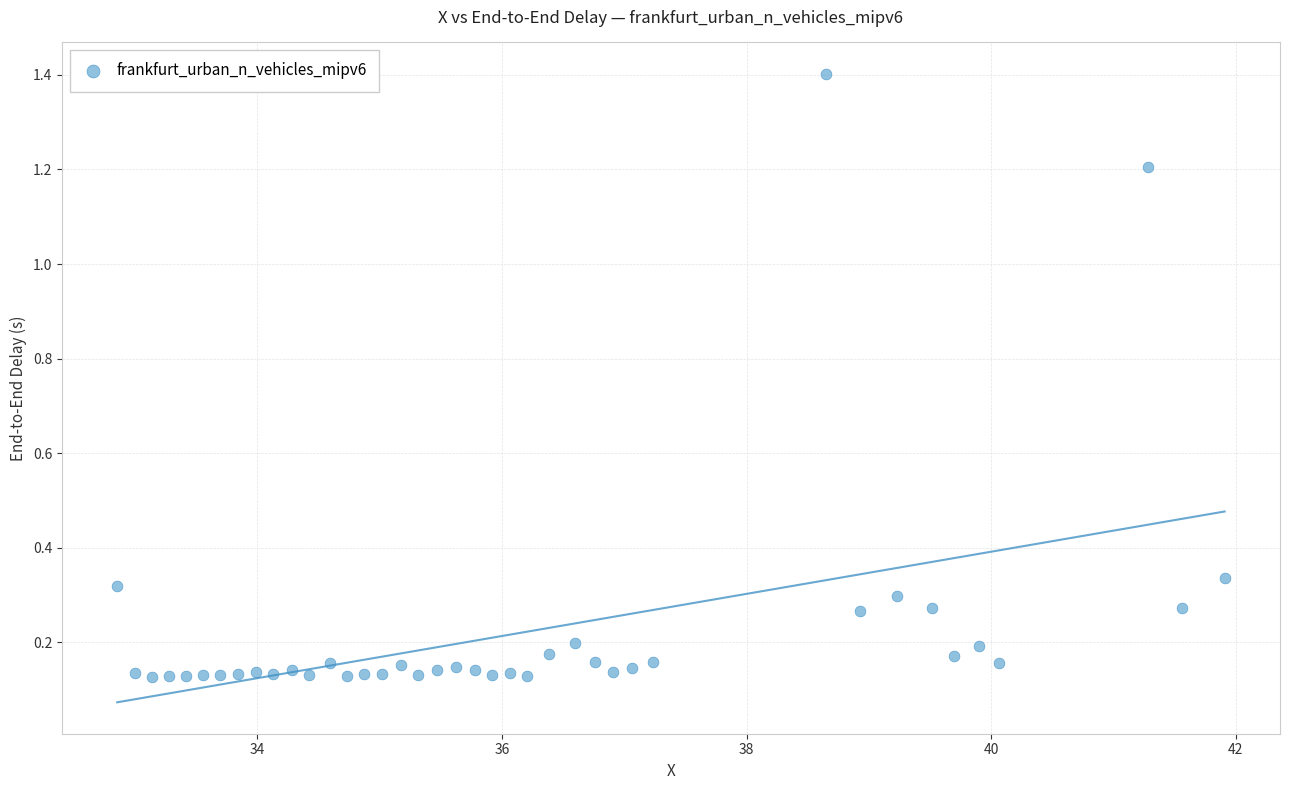

What is the range of Y values (max minus min)?

1.3